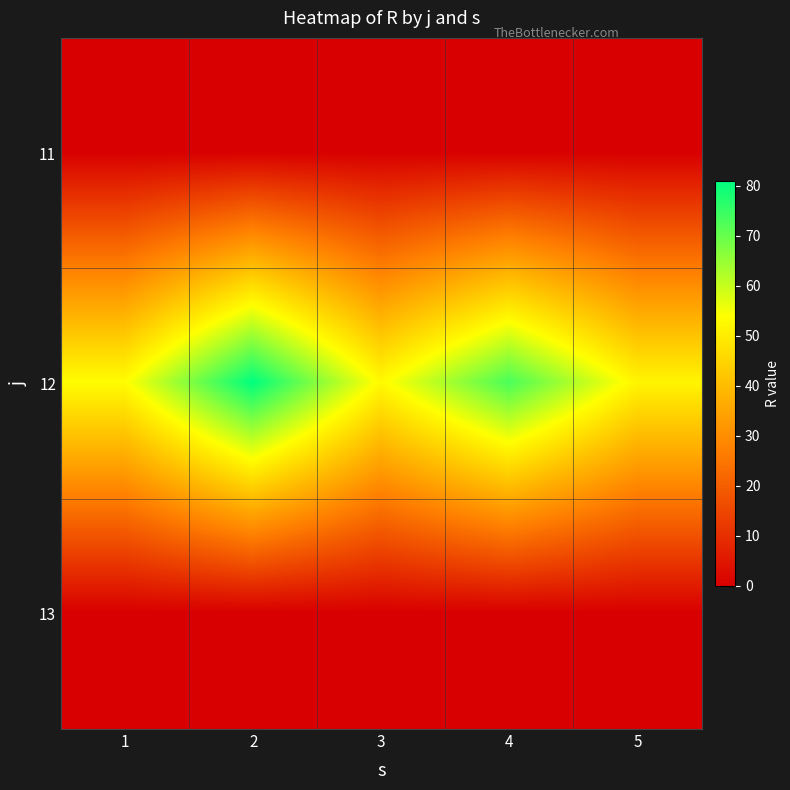

Reading left to right, extract all data points from this chart.

11: 1=0.0	2=0.0	3=0.0	4=0.0	5=0.0
12: 1=53.5	2=80.9	3=53.0	4=73.1	5=51.9
13: 1=0.0	2=0.0	3=0.0	4=0.0	5=0.0